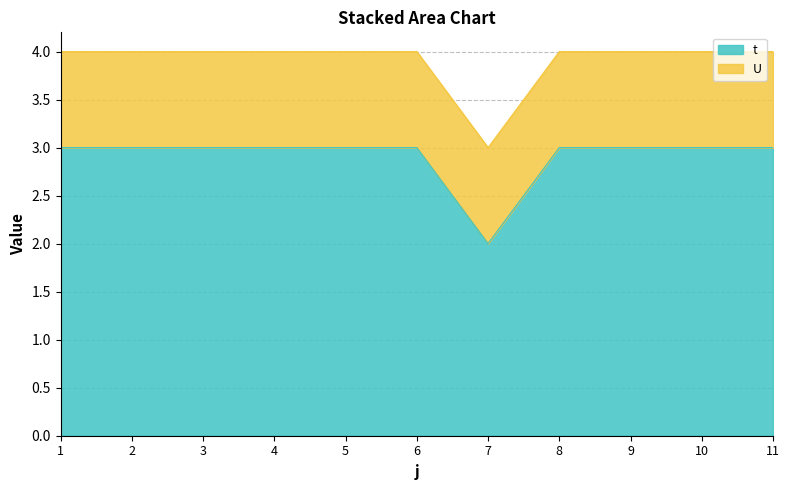

List the labels in order of value, largest first.

1, 2, 3, 4, 5, 6, 8, 9, 10, 11, 7